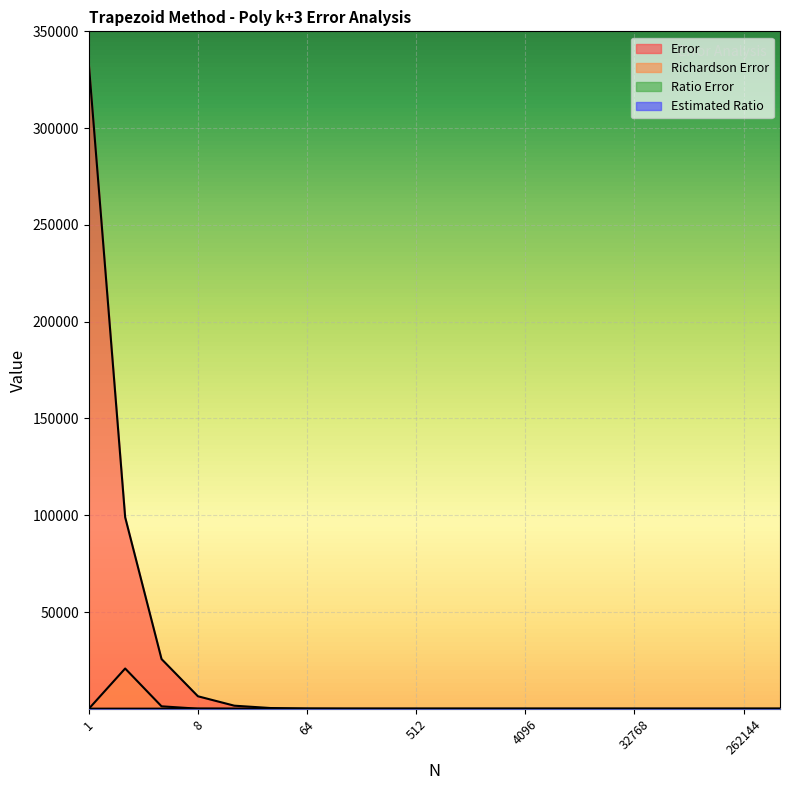

True or false: Error has a value of 3764.7 at 8.

False